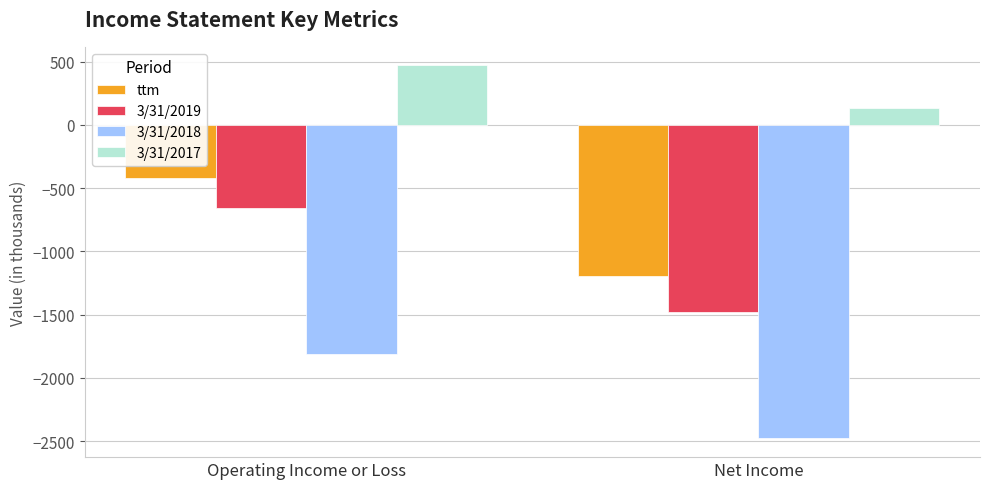

What is the label of the 1st bar from the left?

Operating Income or Loss